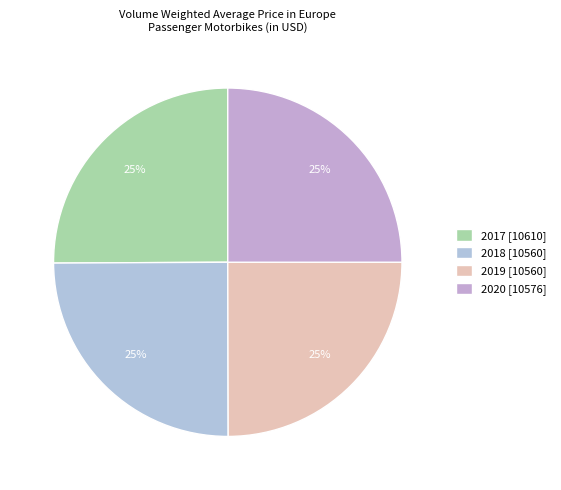

Count the number of slices in the pie.

4